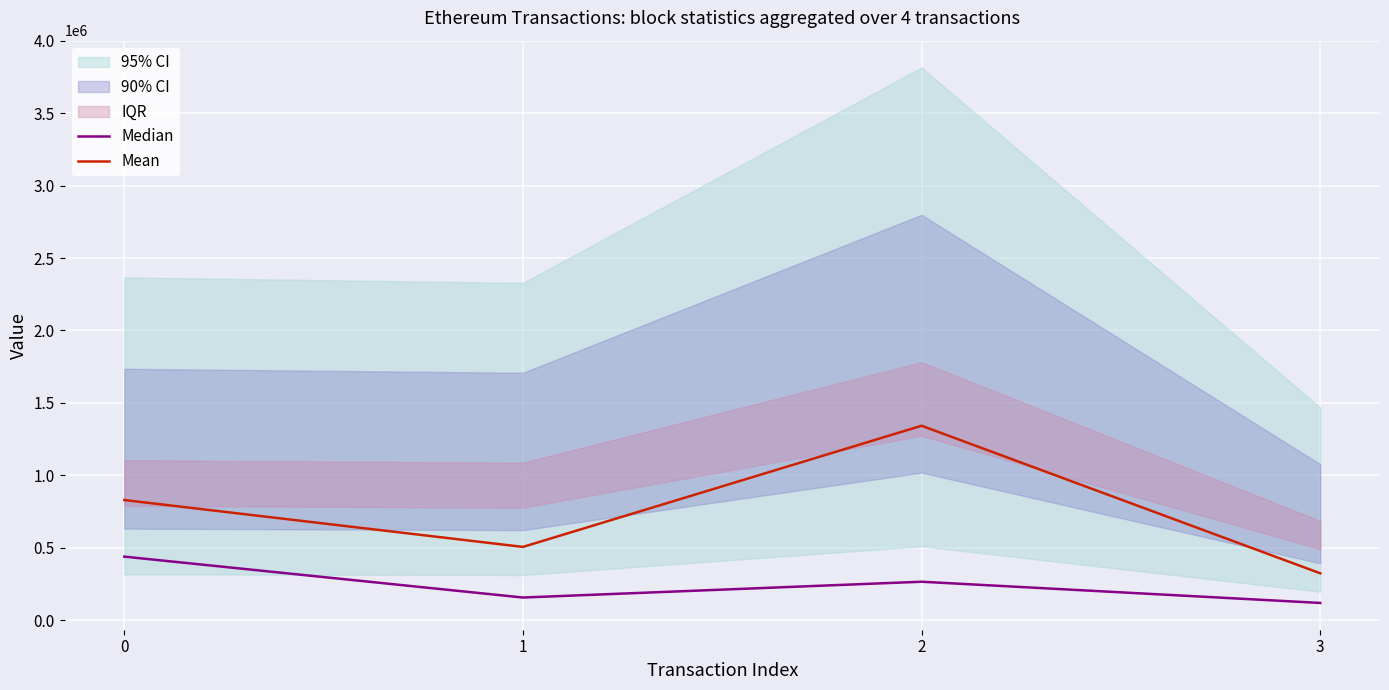

Count the number of categories in the chart.

4